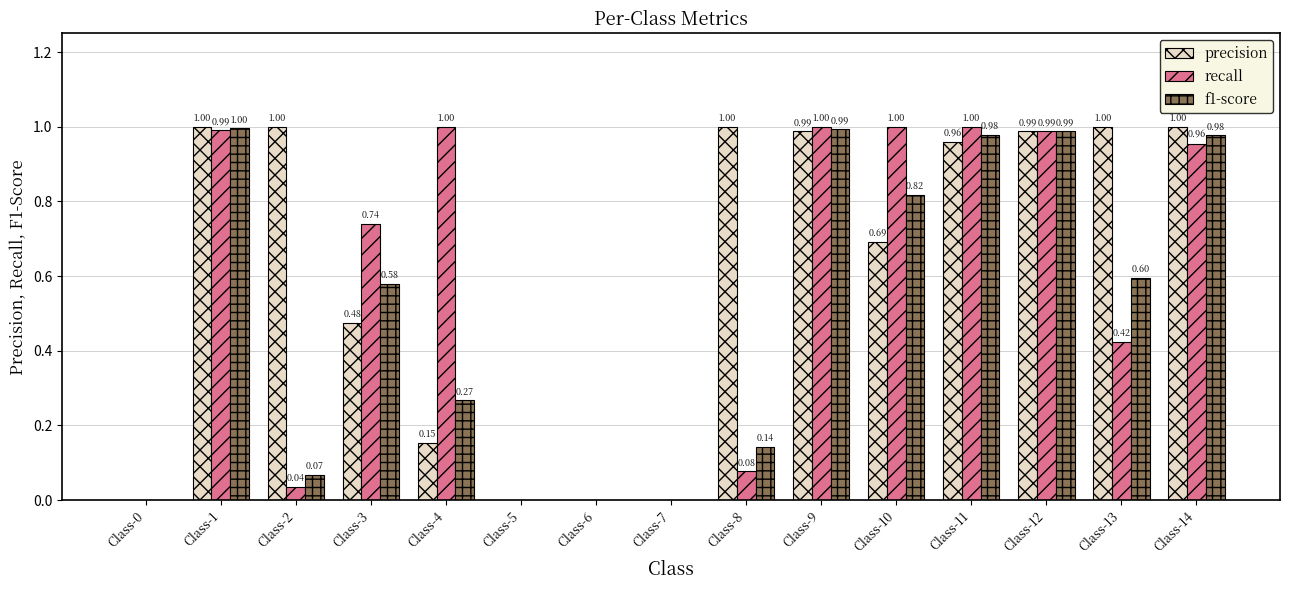

At which category is the sum across all series the highest?

Class-1